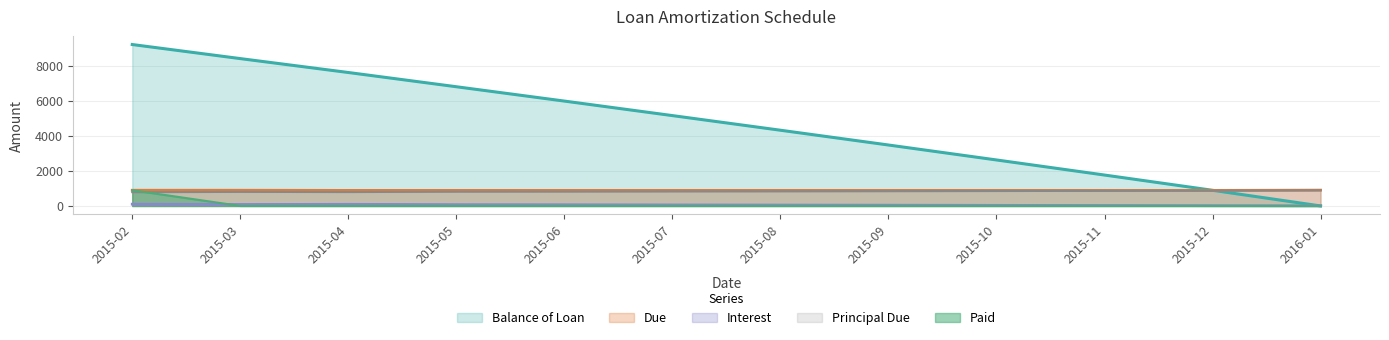

Between 2015-09 and 2015-12, which series saw the biggest shift?

Balance of Loan